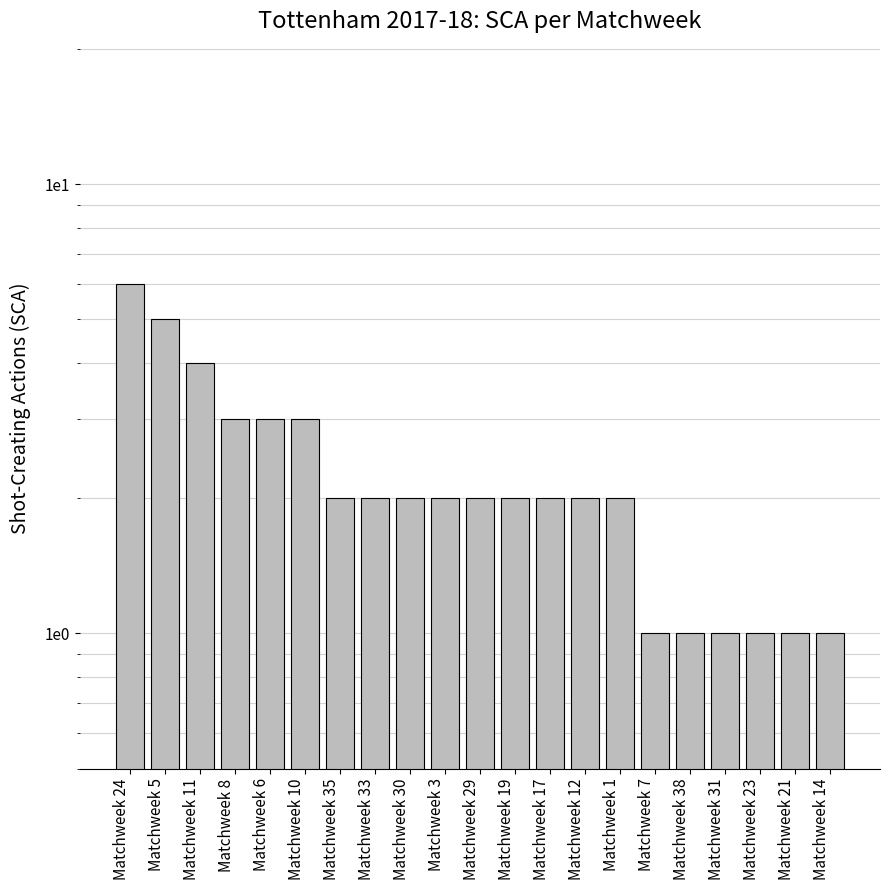

What is the label of the 3rd bar from the left?

Matchweek 11